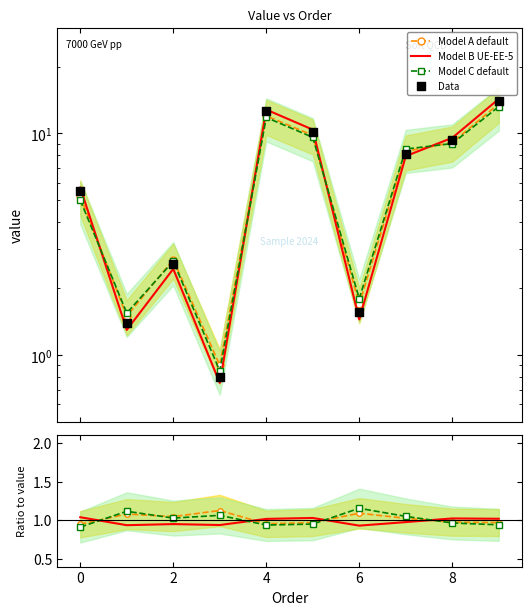

Which series contains the highest Y value?

Data